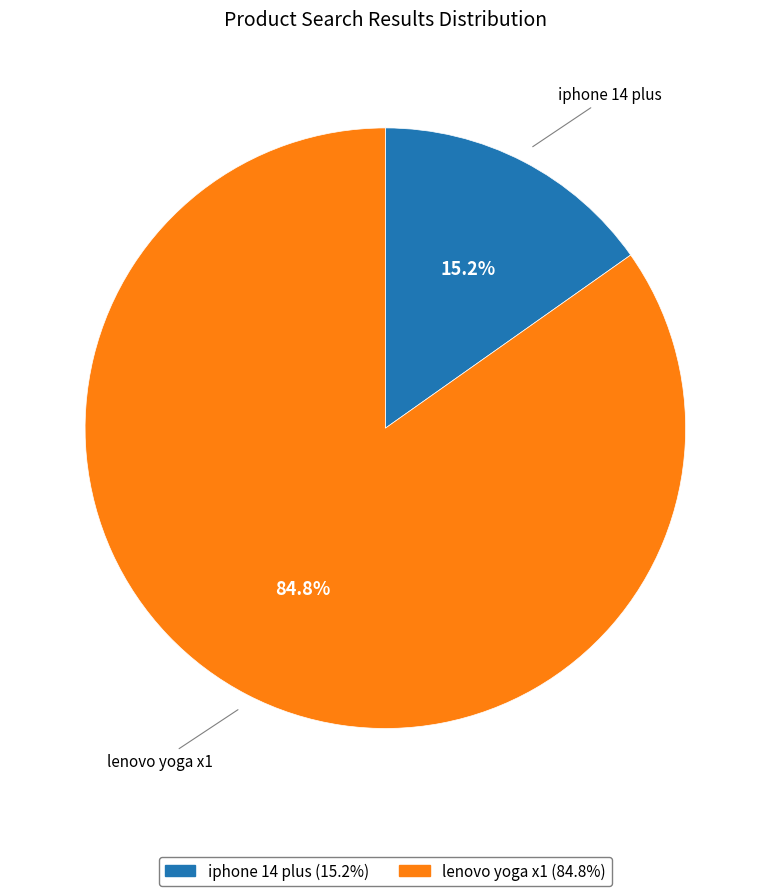

To the nearest percent, what is the difference between the largest and smallest slice percentages?

70%